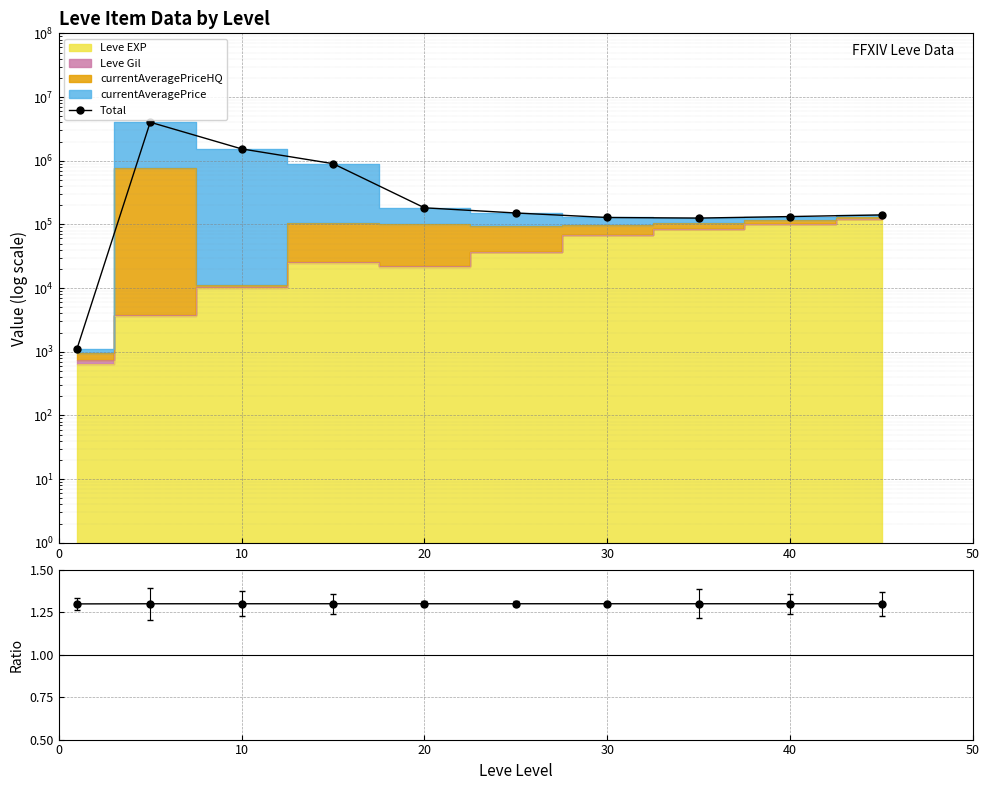

Read the EXP/Total value at 30.

1.3